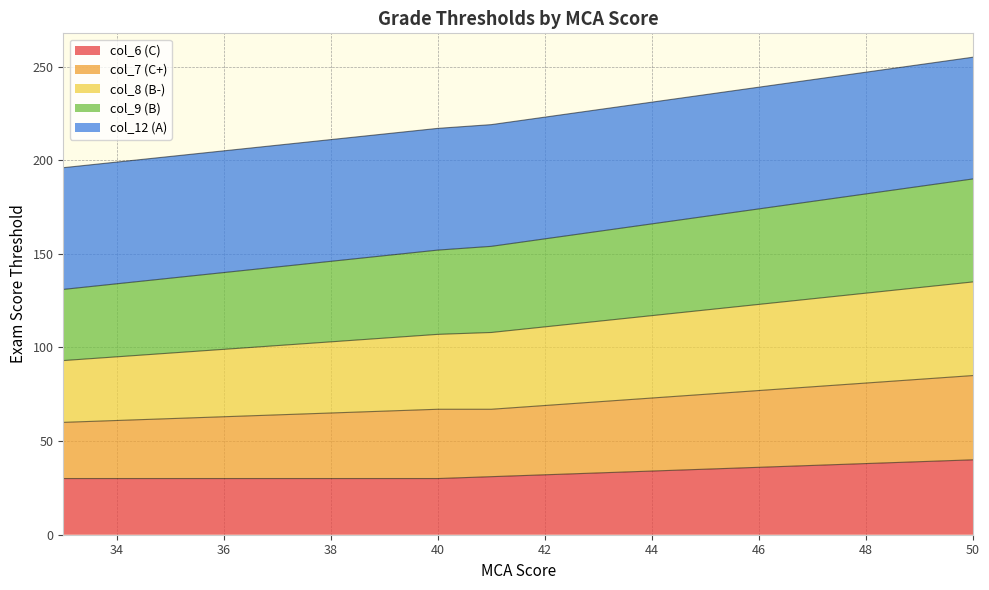

What is the minimum value for col_6 (C)?

30